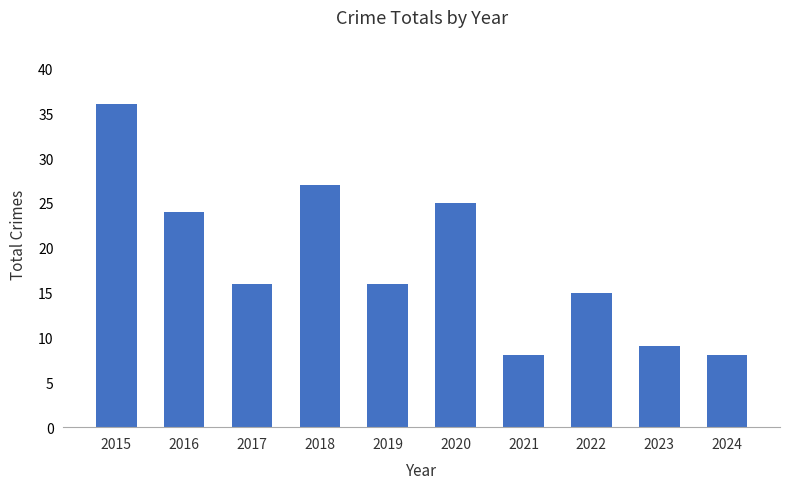

Are the bars grouped side by side (vs. stacked)?

No